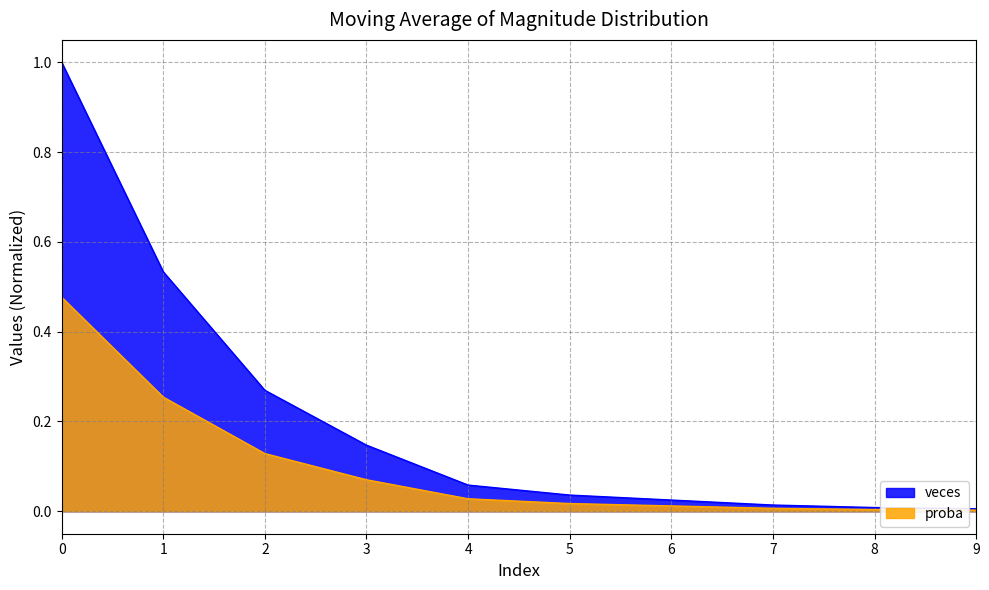

Where is veces nearest to the value 0?

9